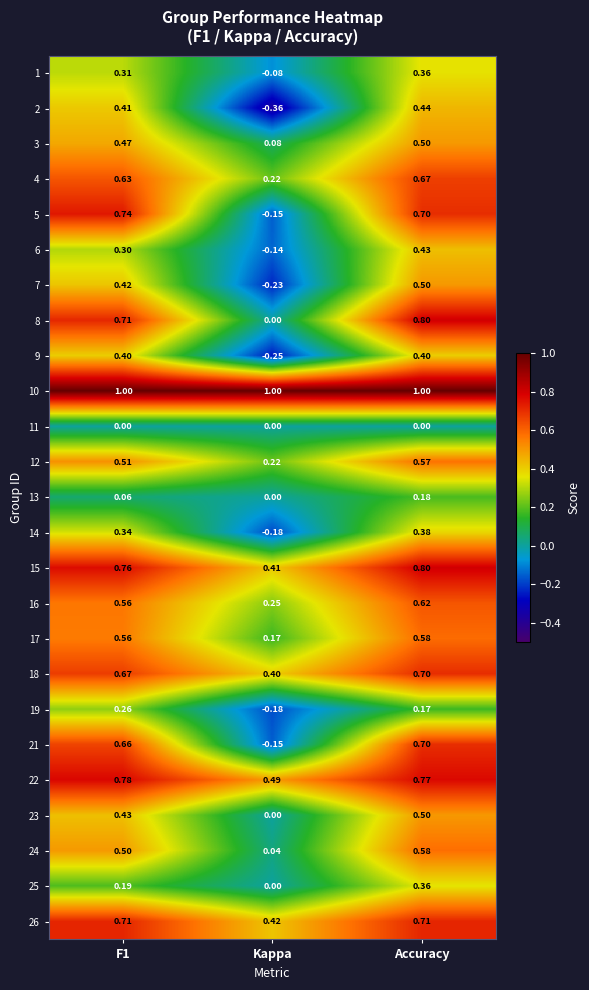

At which label does 25 reach its minimum?

Kappa